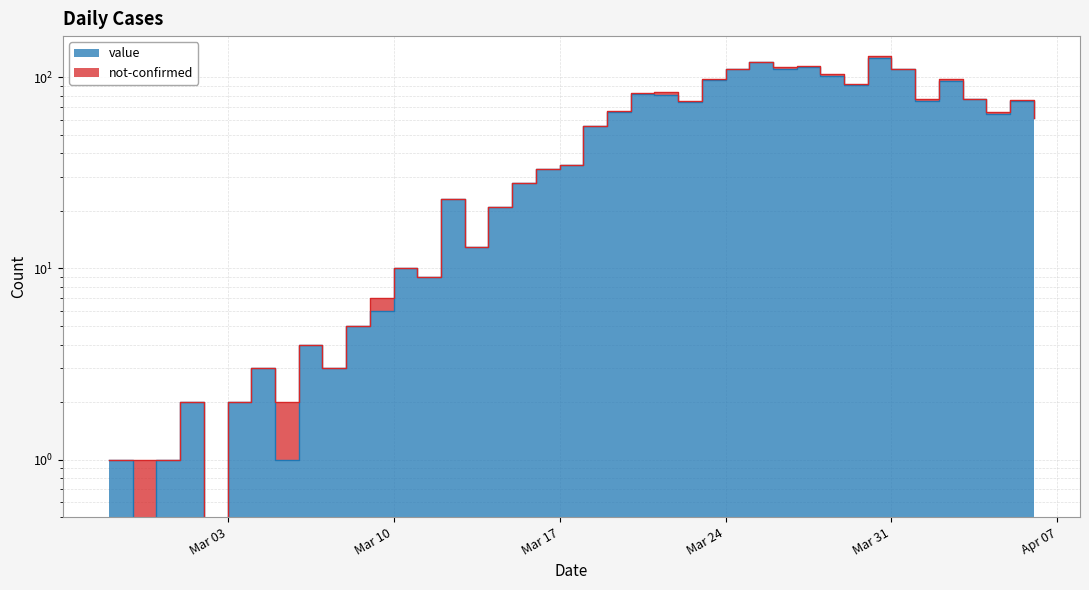

Reading left to right, list all the values displayed in this chart.

1	0	1	2	0	2	3	1	4	3	5	6	10	9	23	13	21	28	33	35	56	66	82	81	74	97	111	120	111	114	102	91	127	111	75	96	77	64	75	61